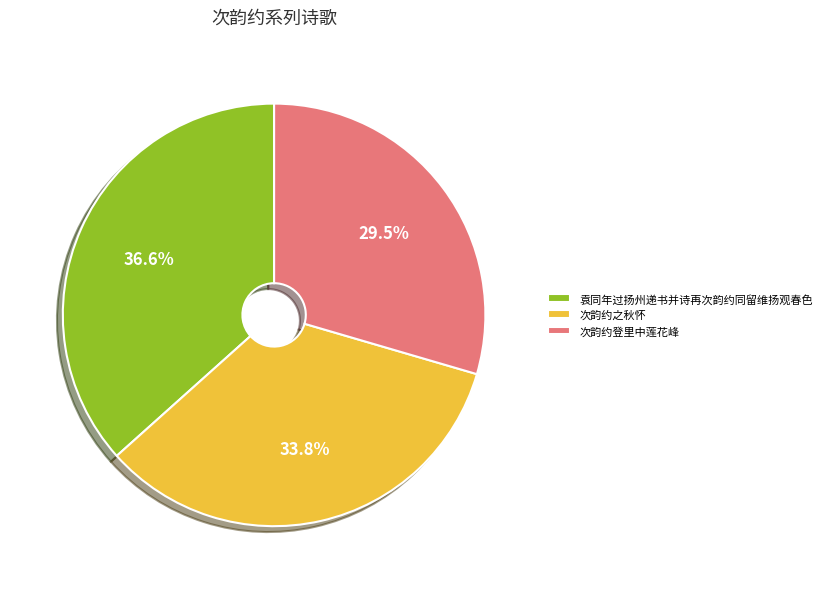

Between 次韵约登里中莲花峰 and 次韵约之秋怀, which is larger?

次韵约之秋怀